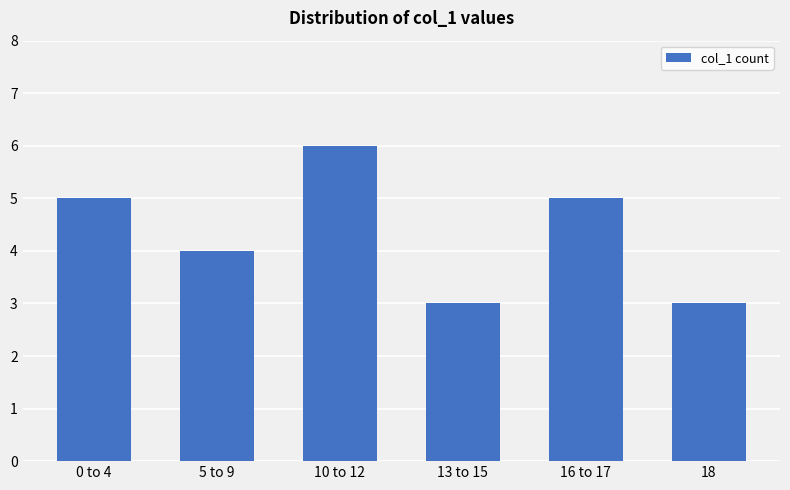

Which label corresponds to the largest value in the chart?

10 to 12